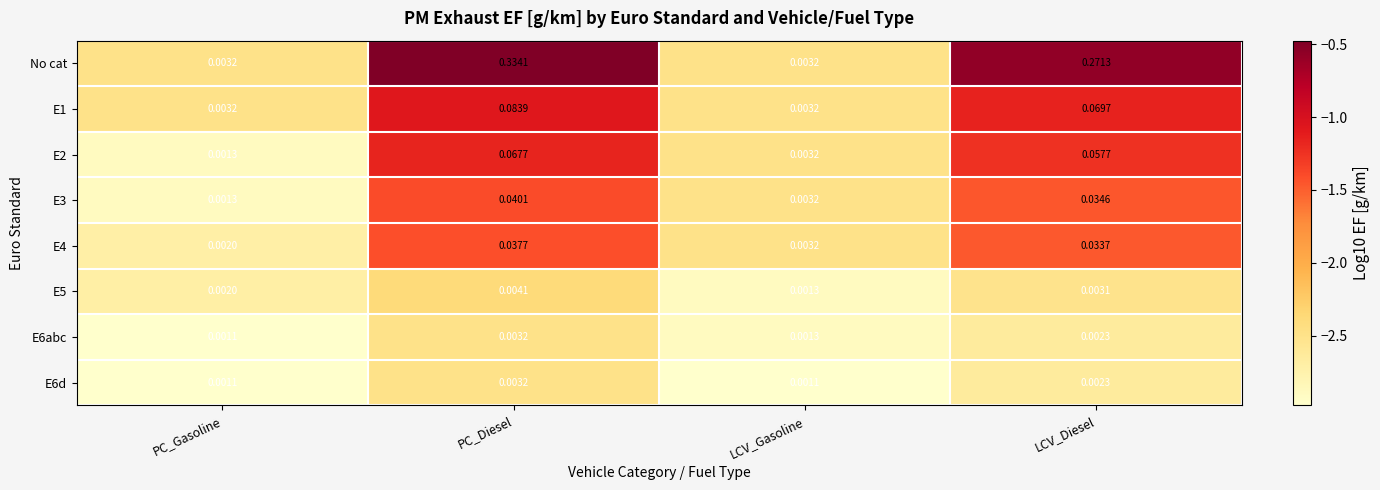

Which category has the highest value across all series?

PC_Diesel